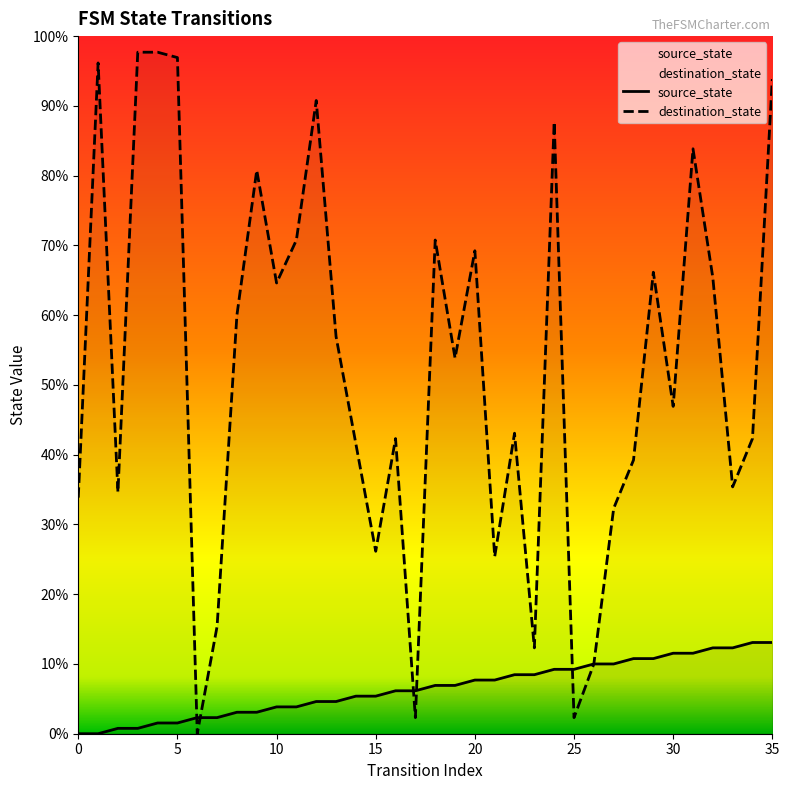

What is the sum of all source_state values?

306